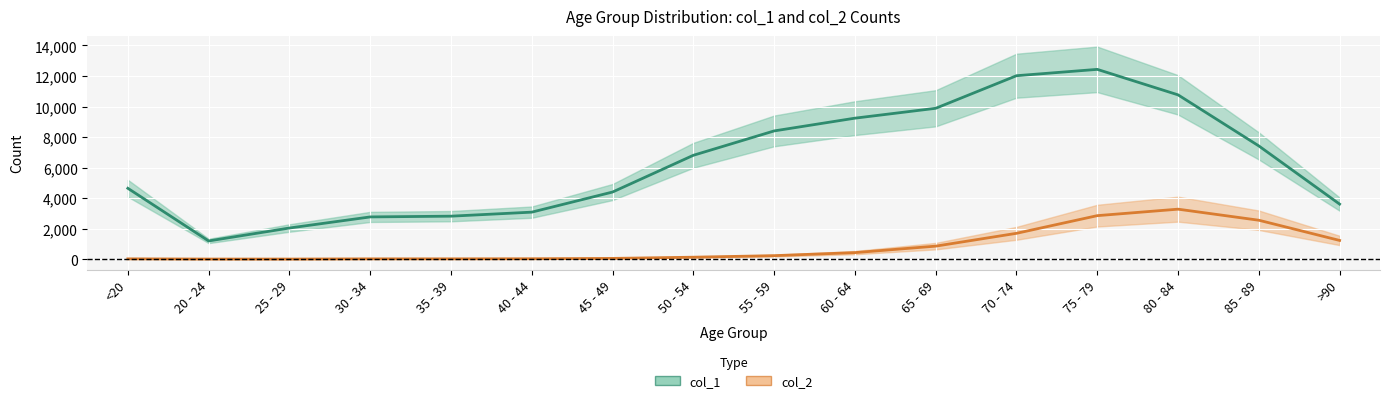

What is the lowest value of the col_1 series?

1191